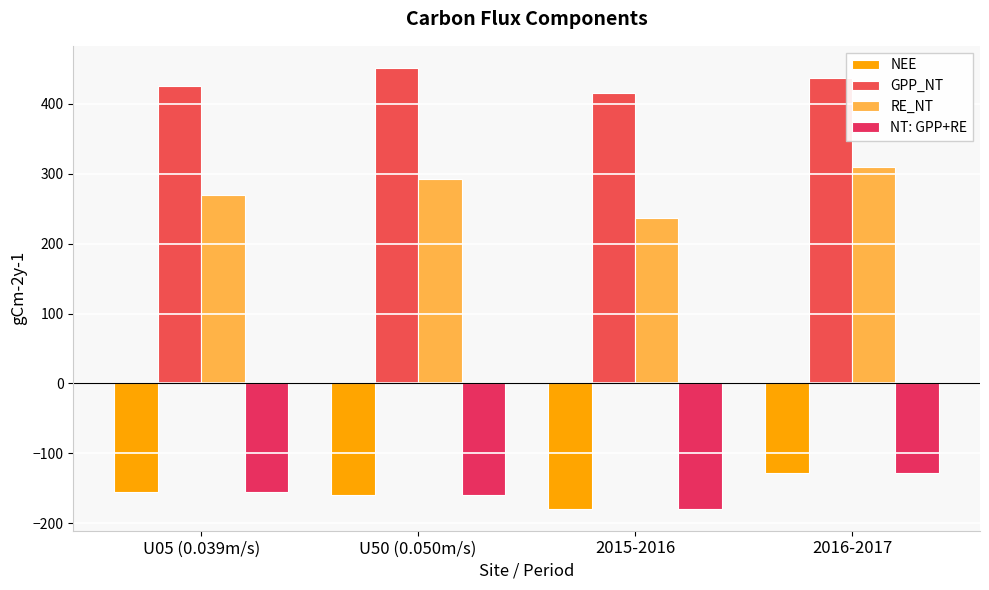

At which category is the sum across all series the highest?

2016-2017